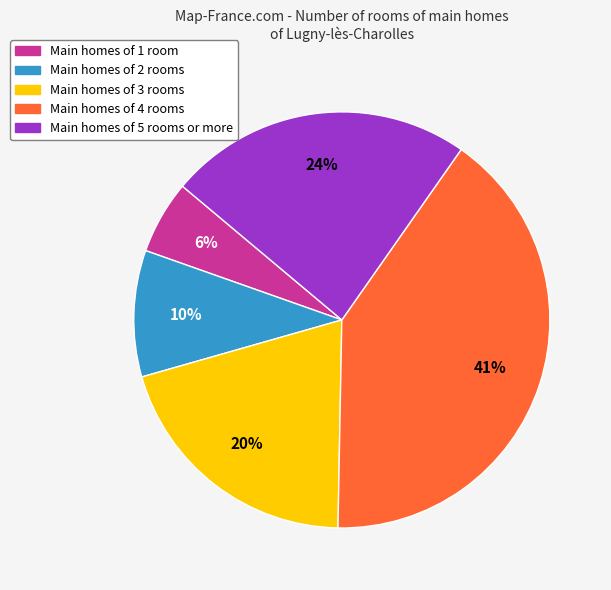

To the nearest percent, what is the average slice percentage?

20%